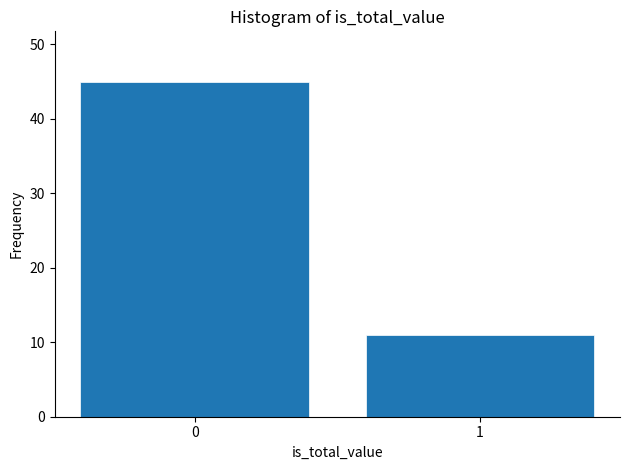

Reading left to right, transcribe all the data shown in this chart.

0=45	1=11